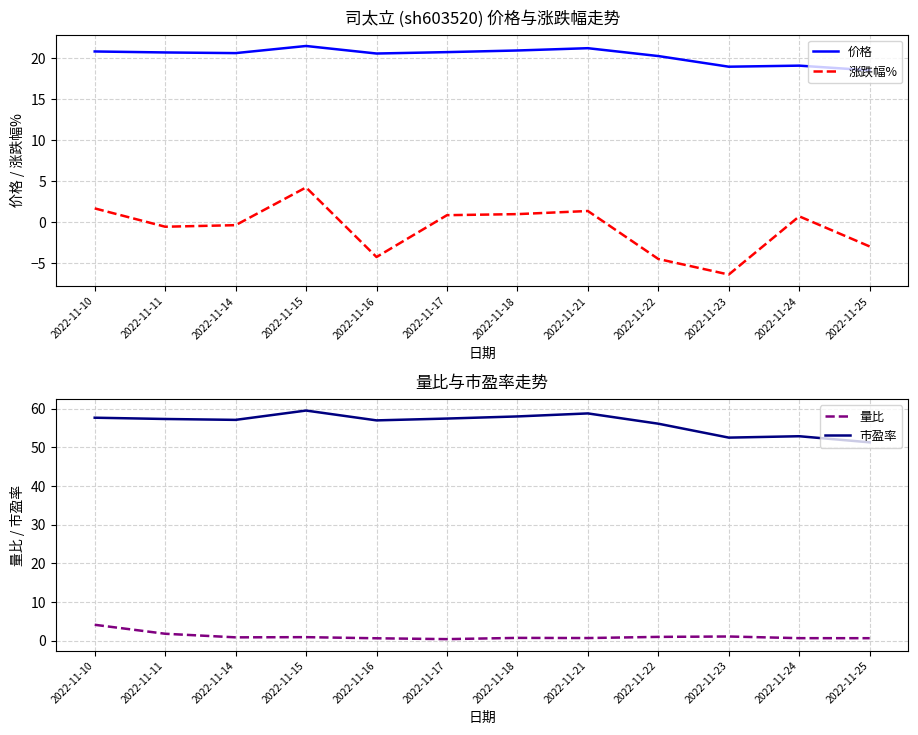

What is the difference between the maximum and second lowest values in the 量比 series?

3.5